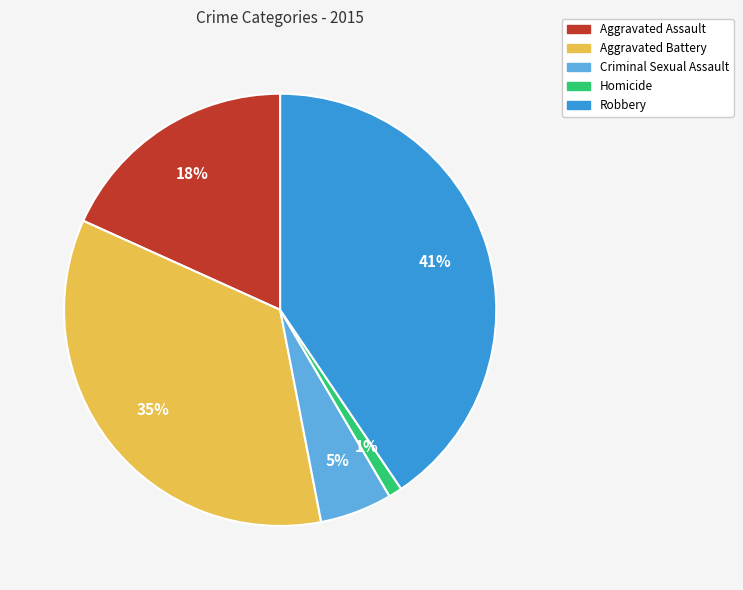

Which has a higher value, Aggravated Battery or Homicide?

Aggravated Battery